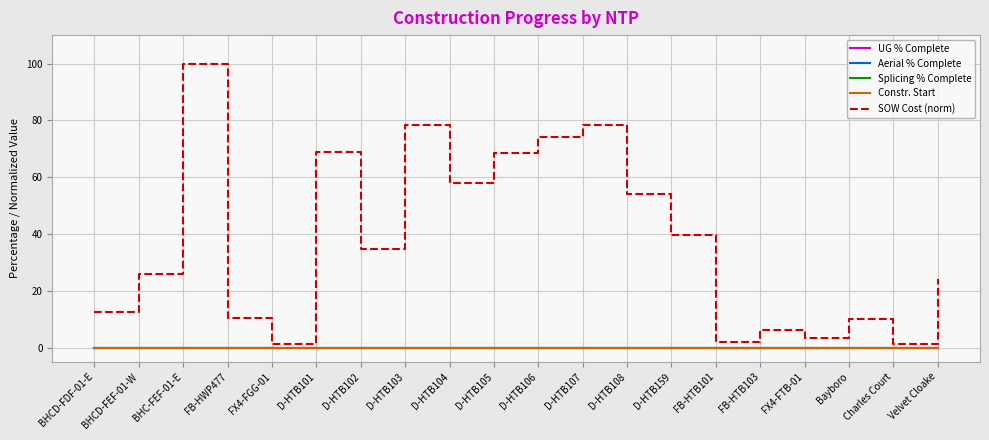

Does the chart display data point markers on the line(s)?

No